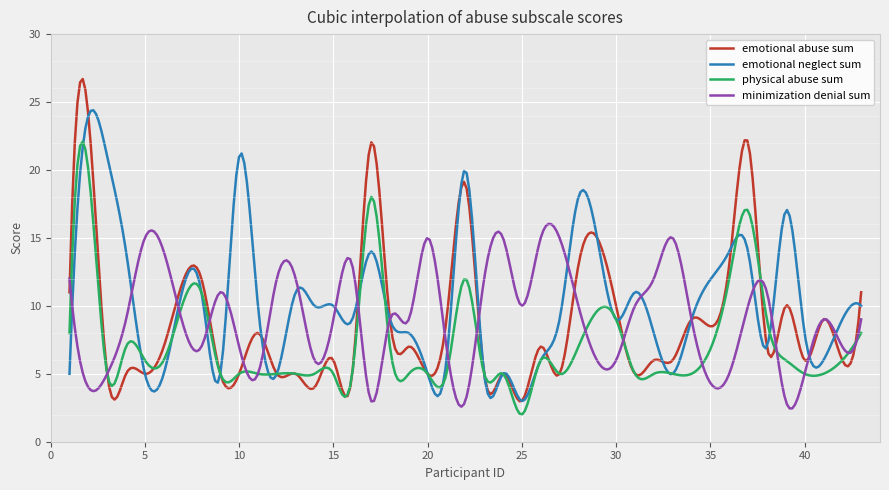

What is the smallest value displayed?

2.0